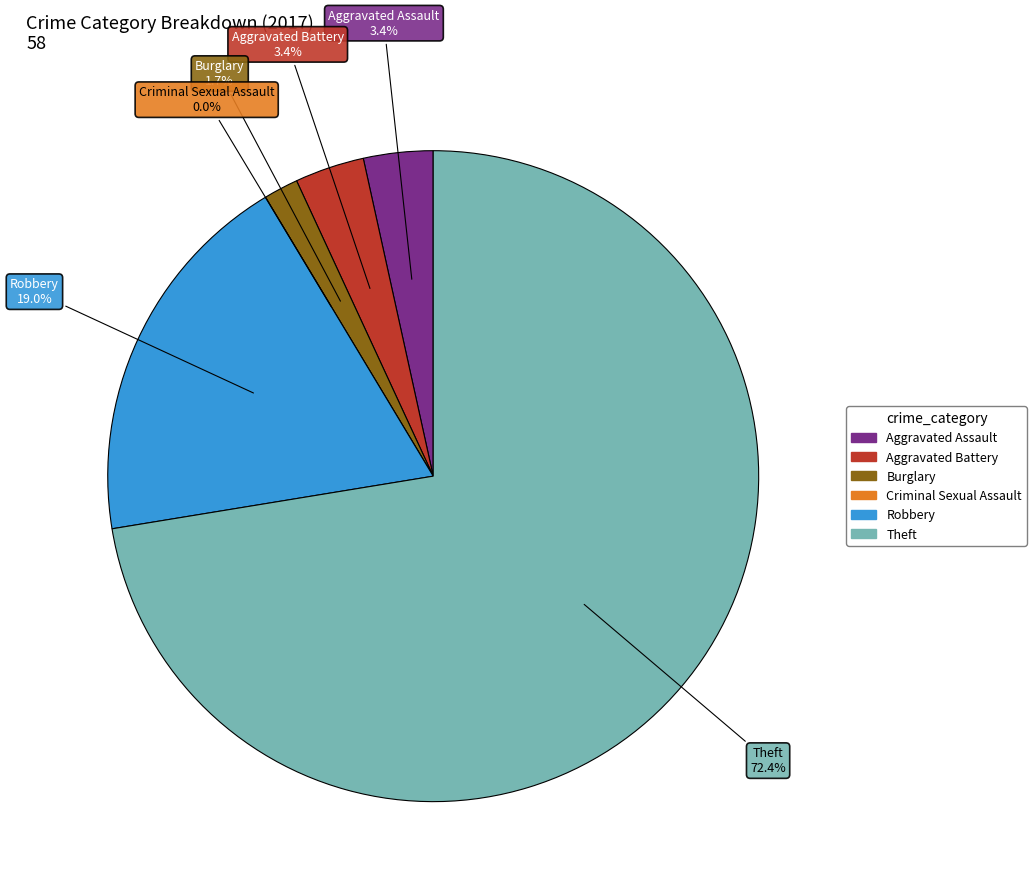

The Theft slice represents 58% of the pie. True or false?

False